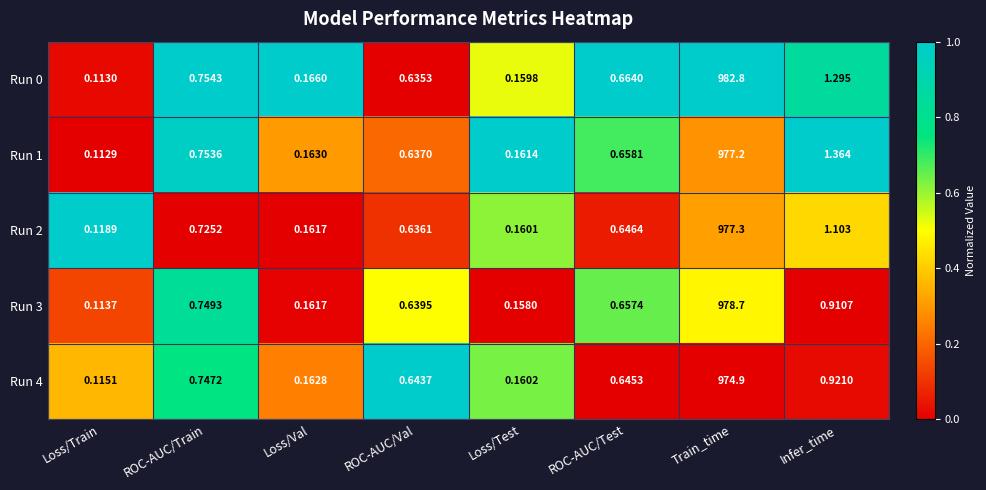

Count the number of categories in the chart.

8